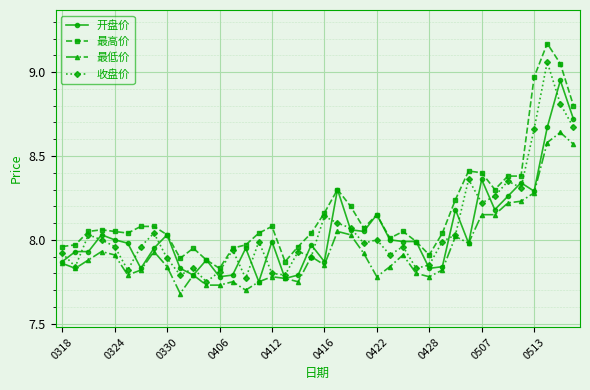

True or false: 最低价 and 最高价 intersect in this chart.

False